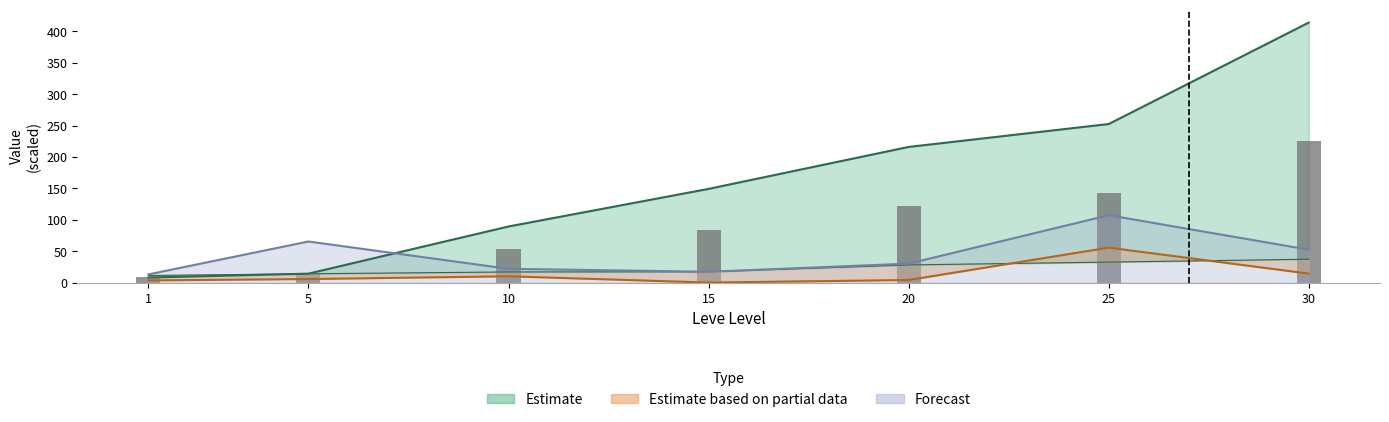

Reading left to right, what are all the values shown in this chart?

Leve EXP: 1=8.0	5=14.2	10=89.3	15=149.2	20=216.0	25=252.5	30=414.1
Leve Gil: 1=11.3	5=14.0	10=16.9	15=17.2	20=28.1	25=32.6	30=37.2
currentAveragePrice: 1=3.4	5=5.6	10=10.0	15=0.0	20=4.1	25=55.6	30=14.3